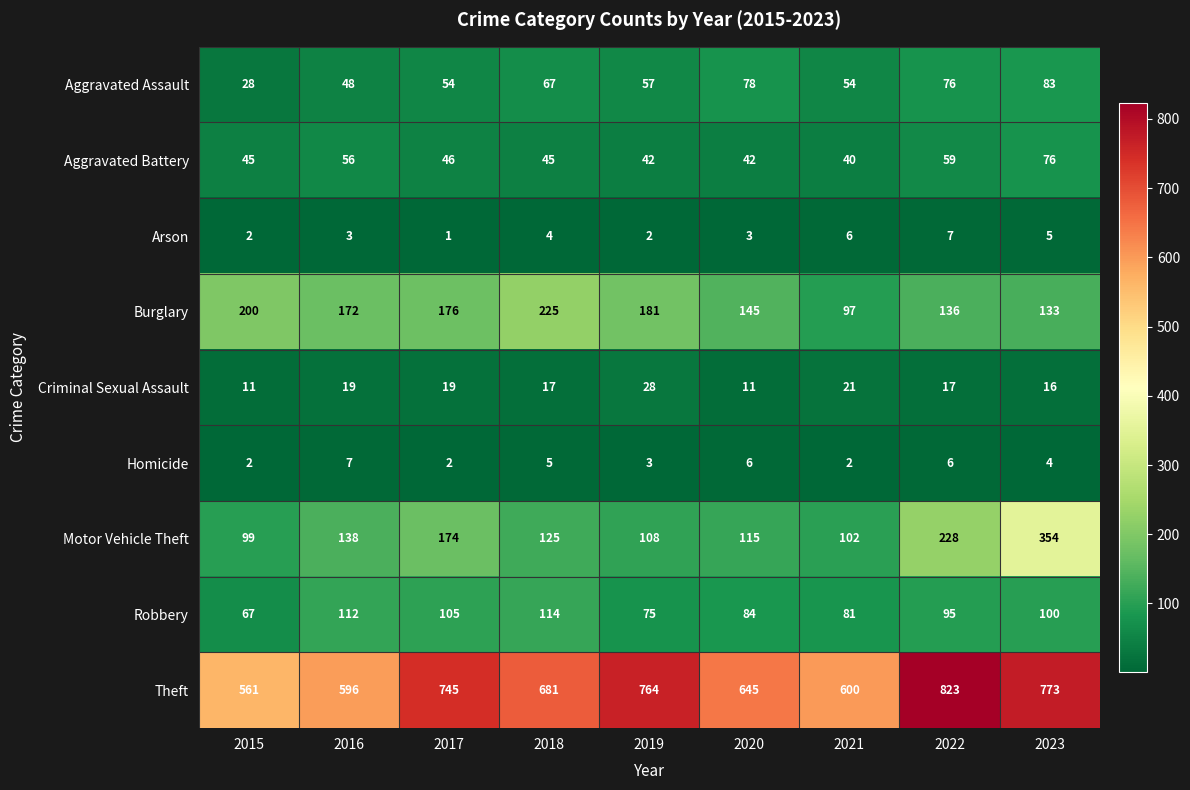

Rank the series at 2023 from highest to lowest value.

Theft, Motor Vehicle Theft, Burglary, Robbery, Aggravated Assault, Aggravated Battery, Criminal Sexual Assault, Arson, Homicide